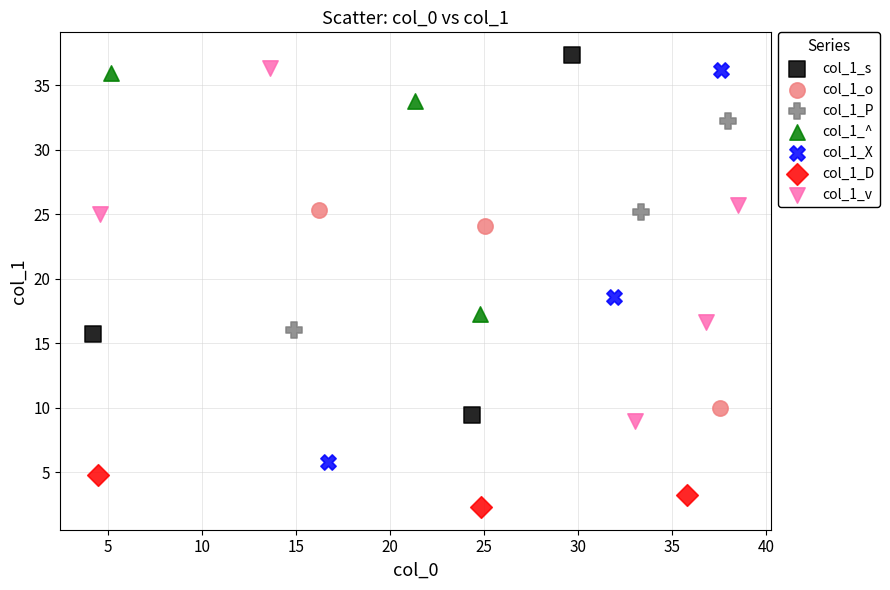

Which series reaches the maximum Y coordinate?

col_1_s